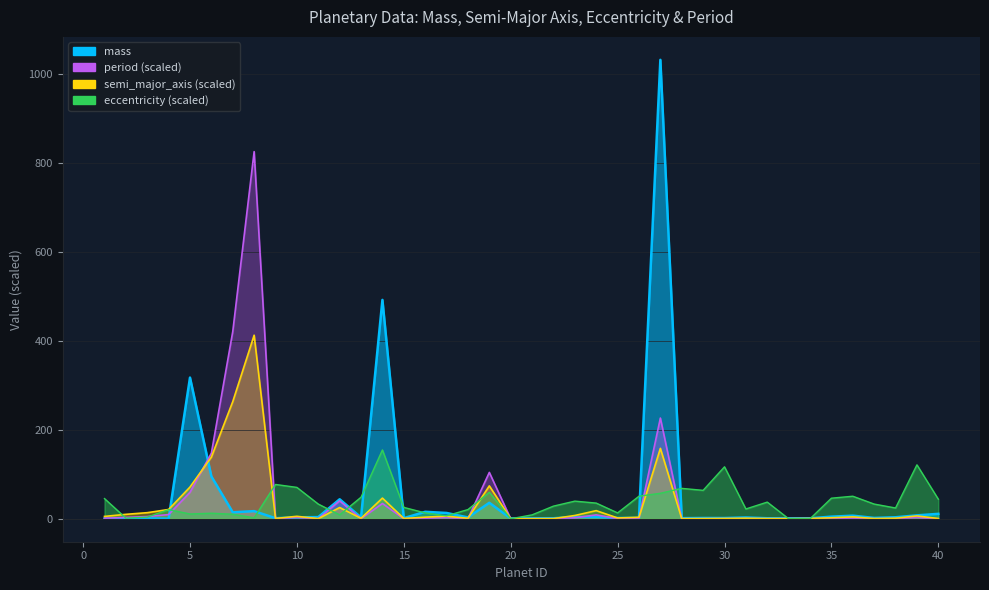

How many intersections are there between period and mass?

7